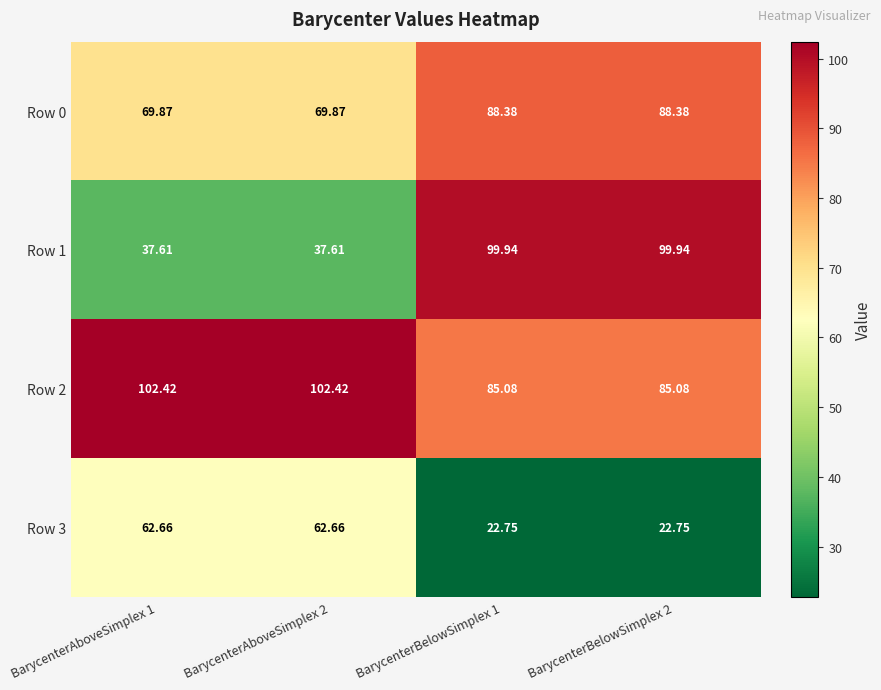

Rank the series by their average value, from lowest to highest.

Row 3, Row 1, Row 0, Row 2